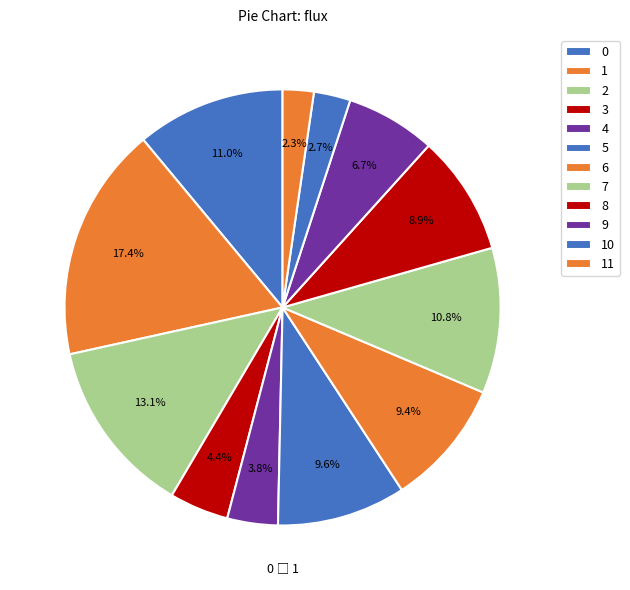

To the nearest percent, what is the average slice percentage?

8%